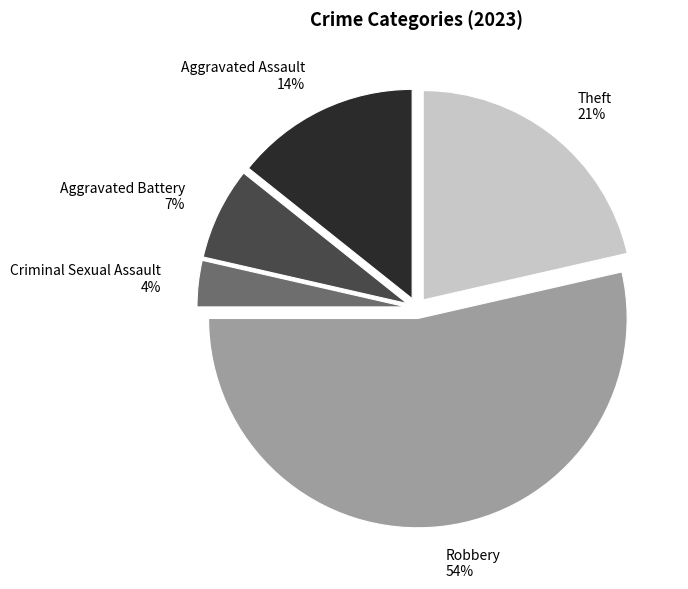

To the nearest percent, what is the average slice percentage?

20%